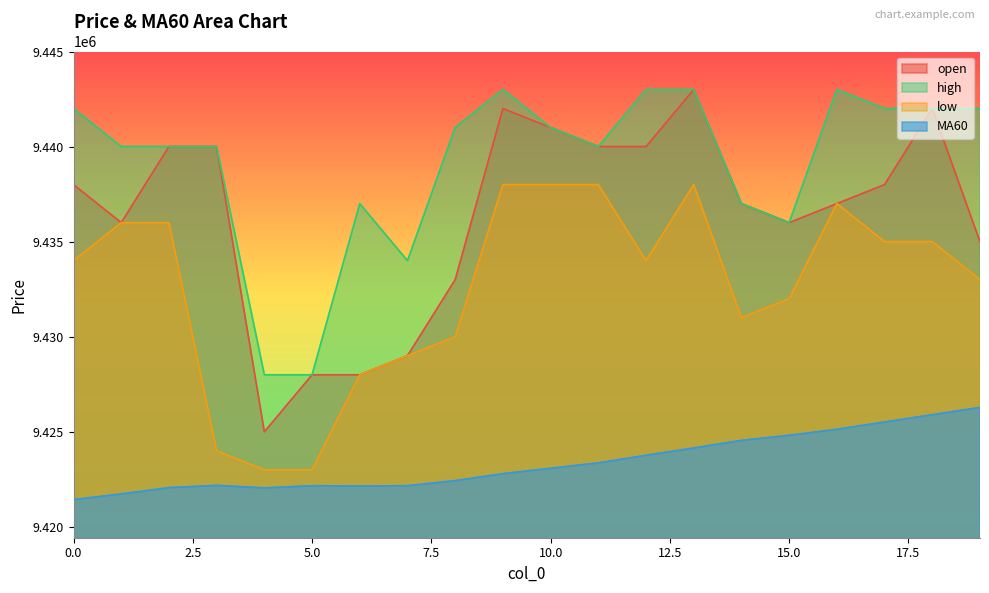

Rank the series by their average value, from lowest to highest.

MA60, low, open, high